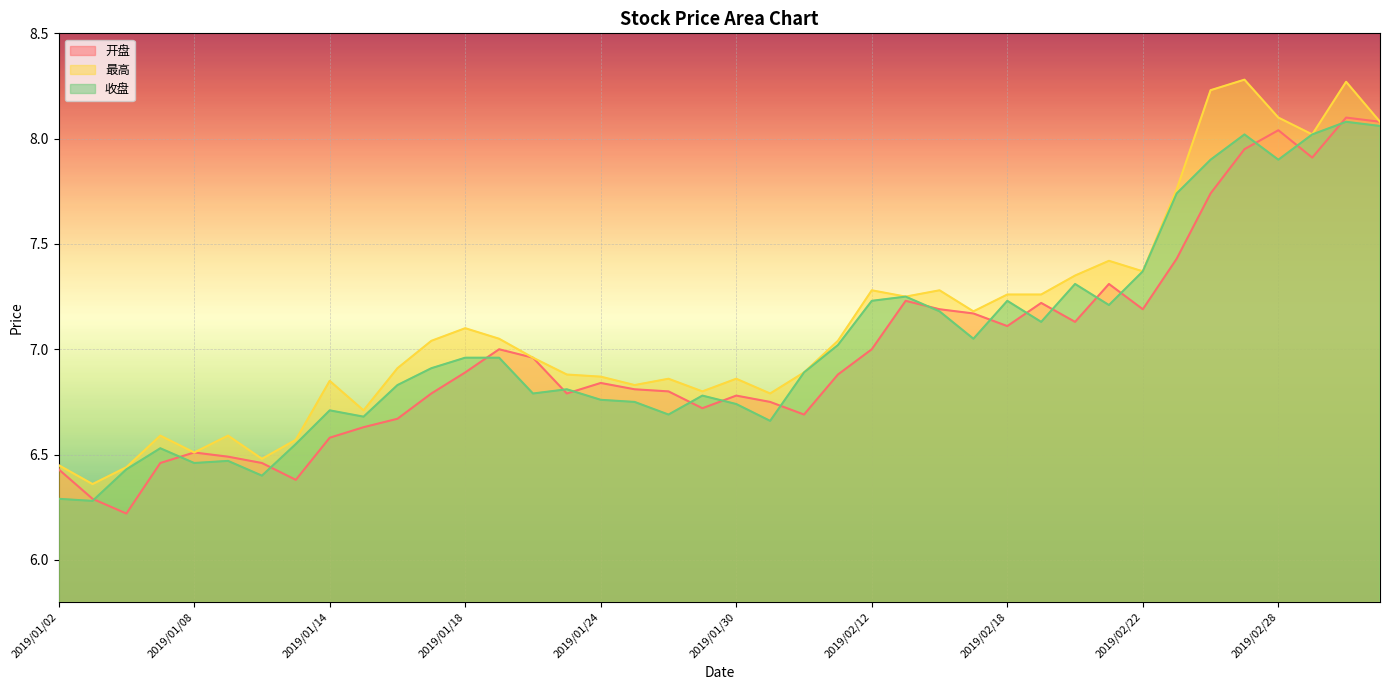

True or false: 收盘 and 最高 intersect in this chart.

False